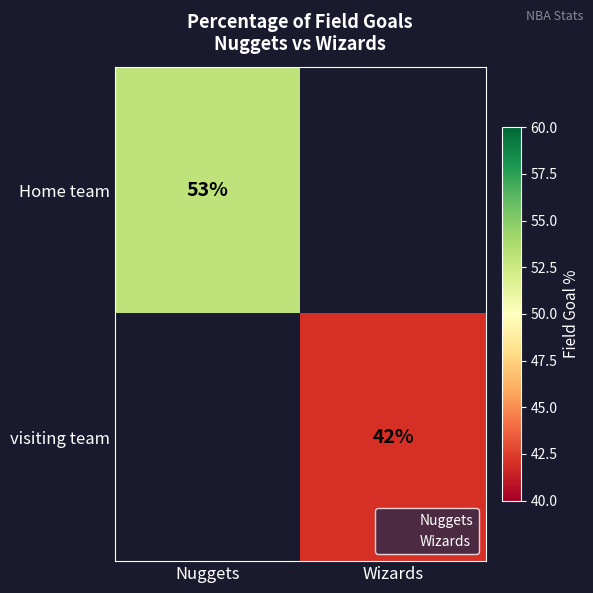

Is it true that visiting team equals 0 at Nuggets?

True